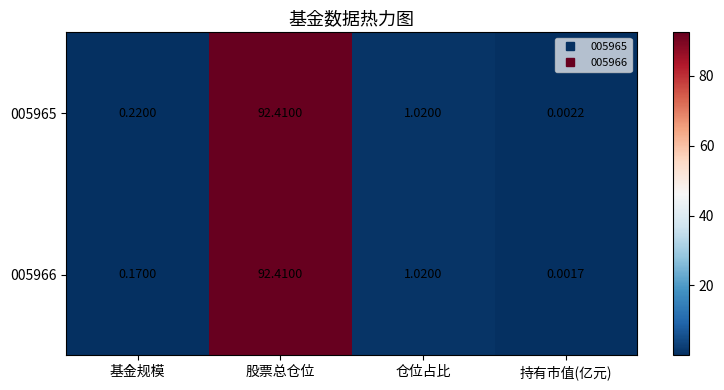

List the series in order of their overall mean, lowest first.

005966, 005965